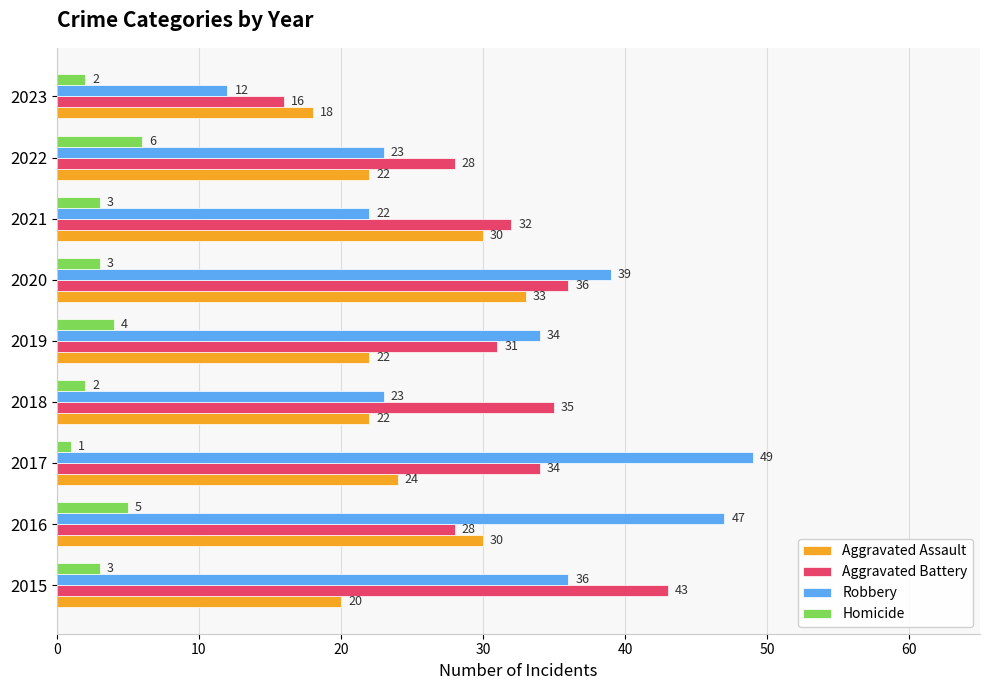

Which series has the largest total across all categories?

Robbery